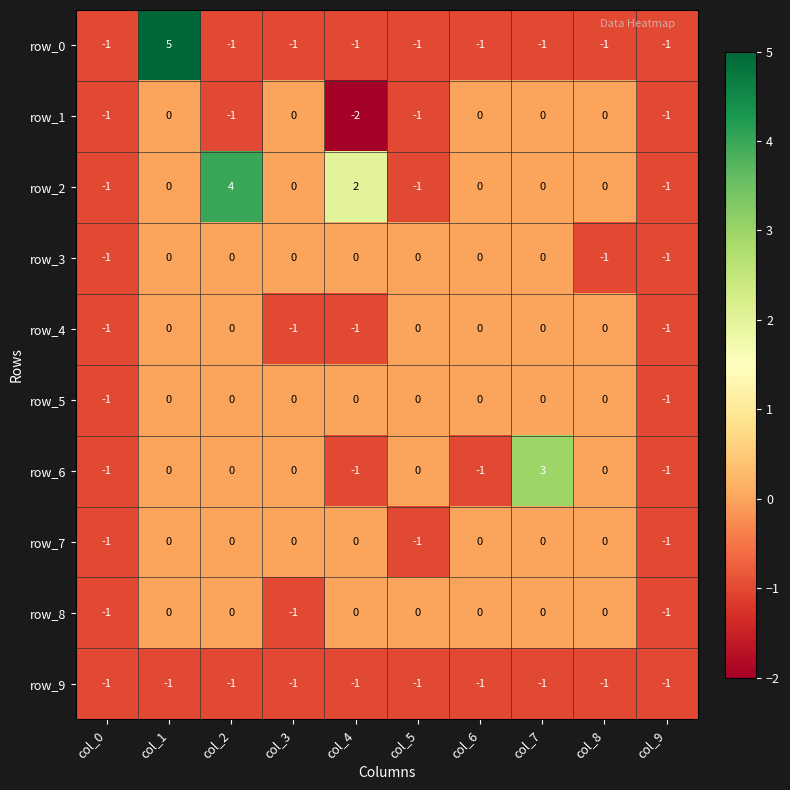

Which series has the widest spread of values?

row_0